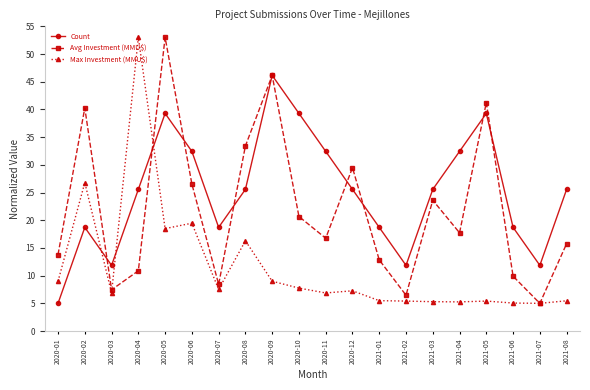

The Avg Investment (MMU$) series shows 33.4 at 2020-08. True or false?

True